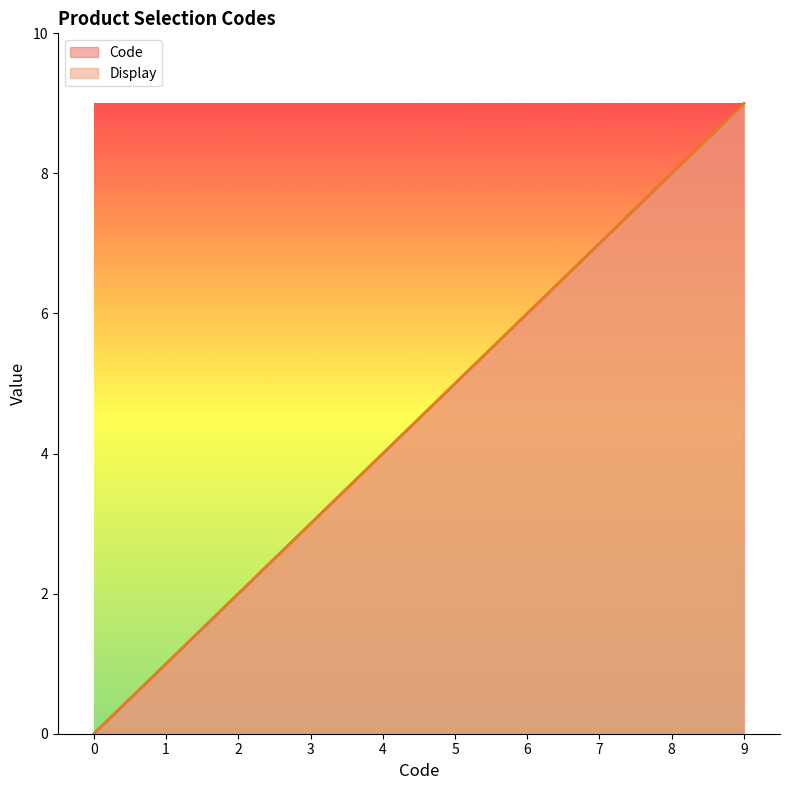

What are all the series names shown in the legend?

Code, Display